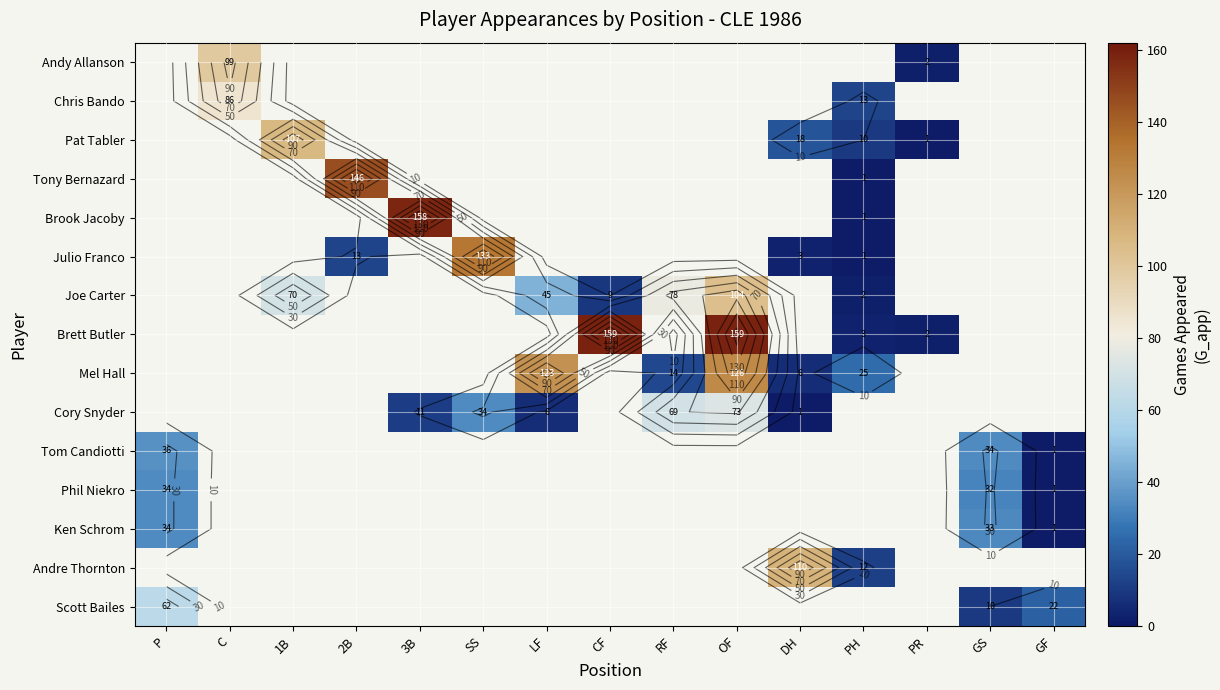

Is it true that Scott Bailes equals 21.9 at P?

False